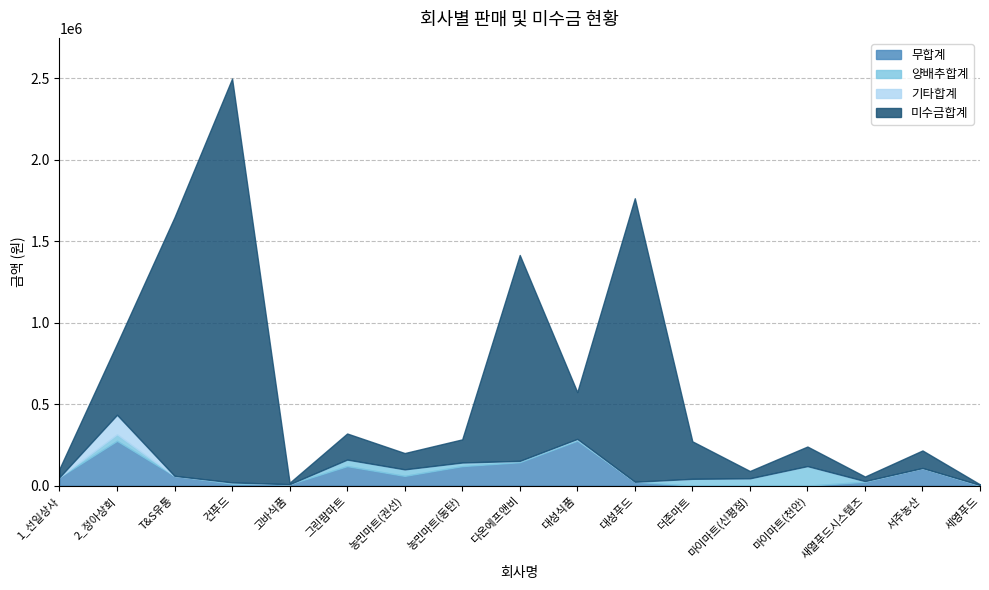

Between which two adjacent categories do 양배추합계 and 무합계 first intersect?

대성푸드 and 더존마트